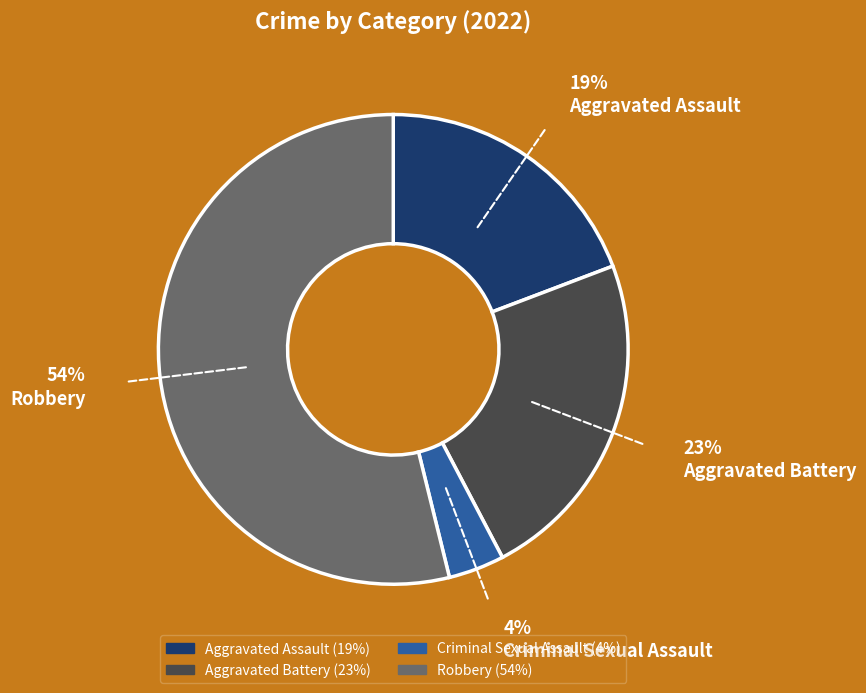

To the nearest percent, what is the average slice percentage?

25%